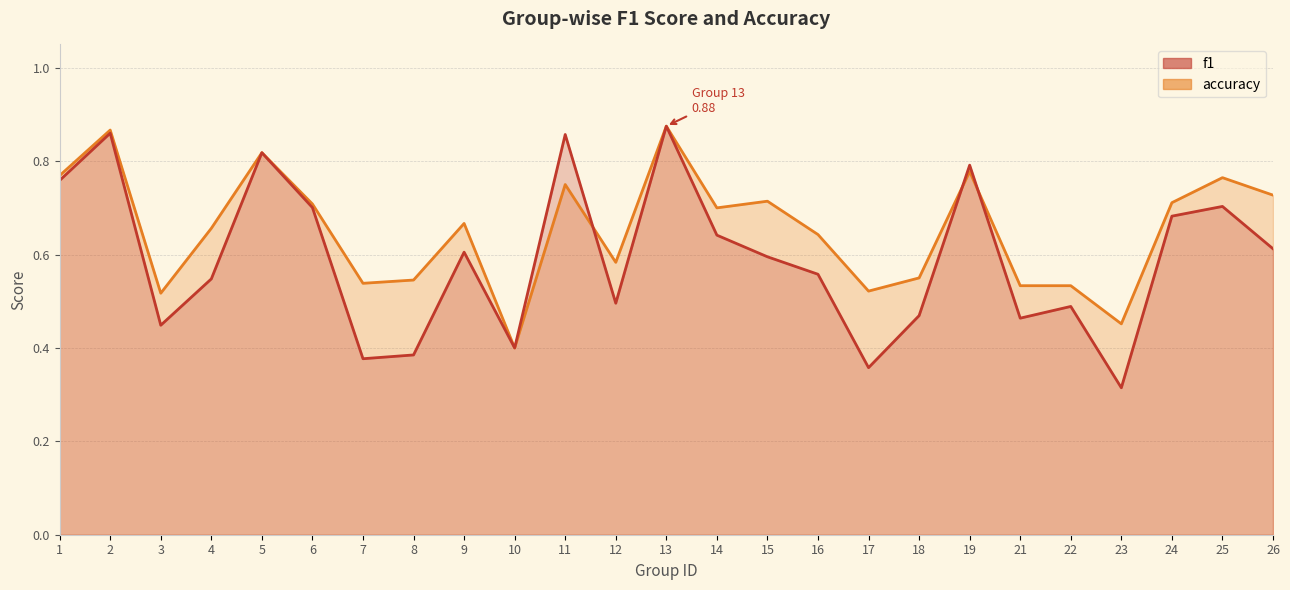

At which category is the sum across all series the highest?

13